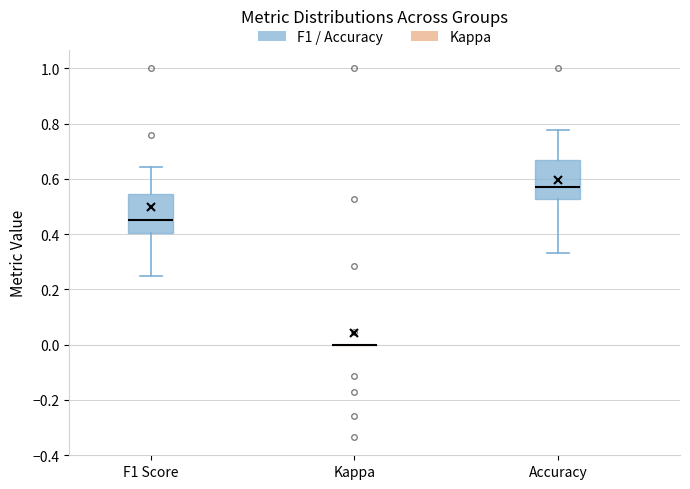

Reading left to right, read every box against the y-axis: the position of its median line, the range the box covers, and the ends of its whiskers. The values are not printed on the chart, so give them approximately, as read against the axis.

F1 Score: median 0.46, box 0.40 to 0.54, whiskers 0.26 to 0.64
Kappa: box collapsed to a line at 0.00, whiskers 0.00 to 0.00
Accuracy: median 0.58, box 0.52 to 0.66, whiskers 0.34 to 0.78